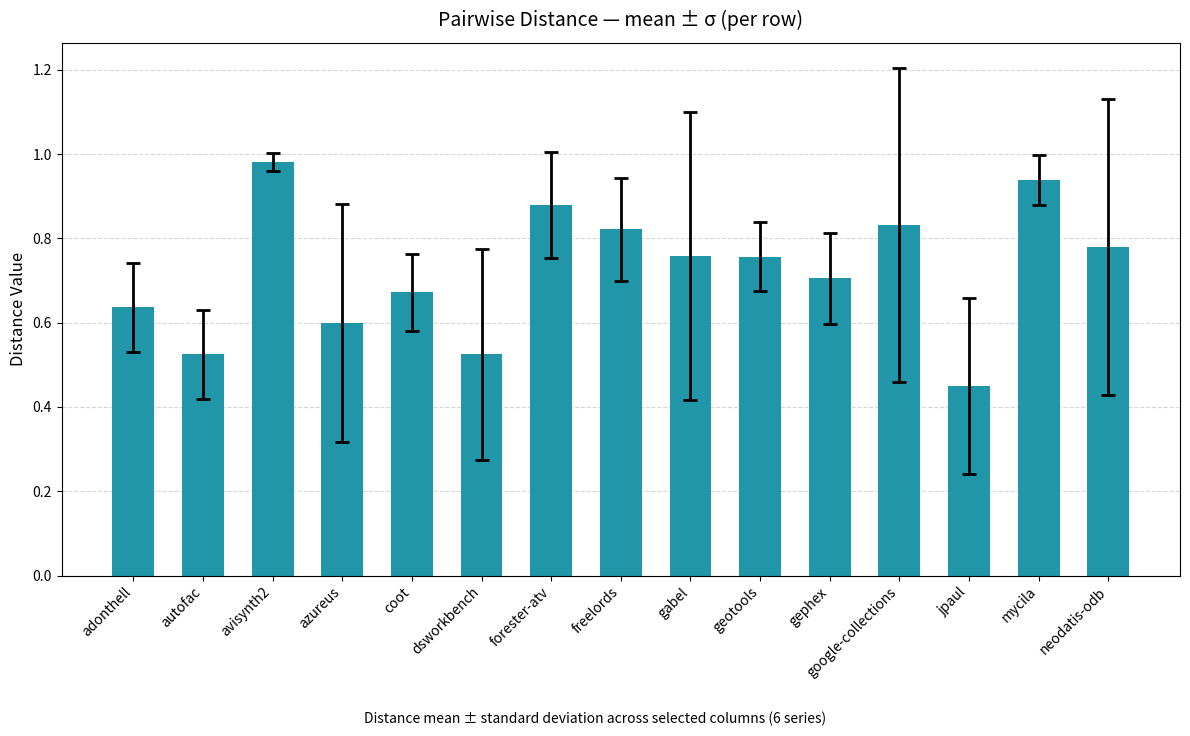

What is the label of the 4th bar from the left?

azureus